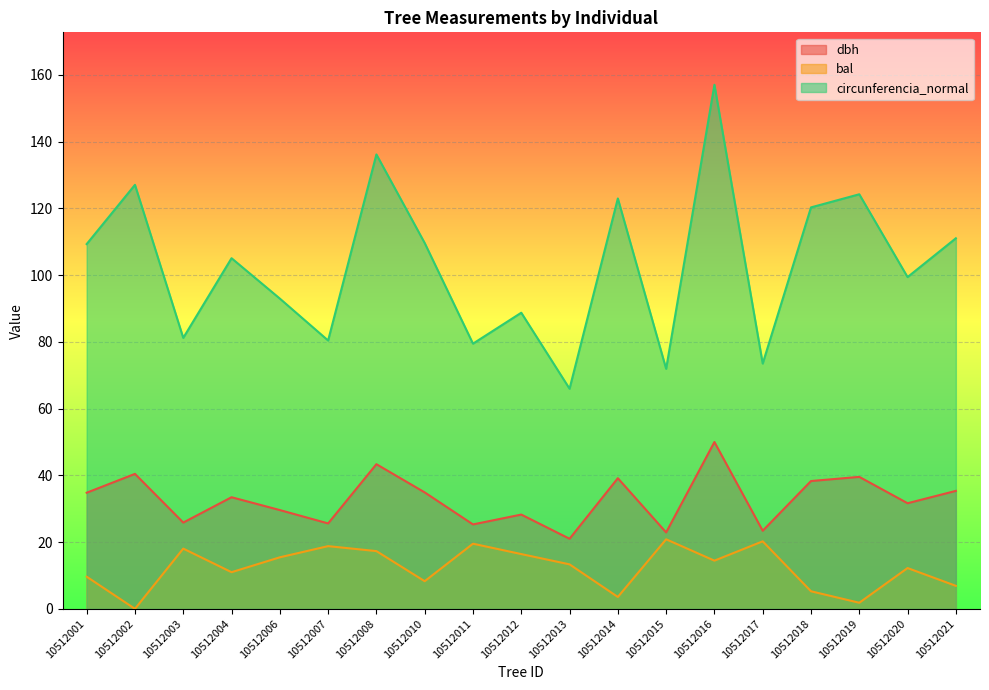

What is the total value across all series at 10512011?

124.3